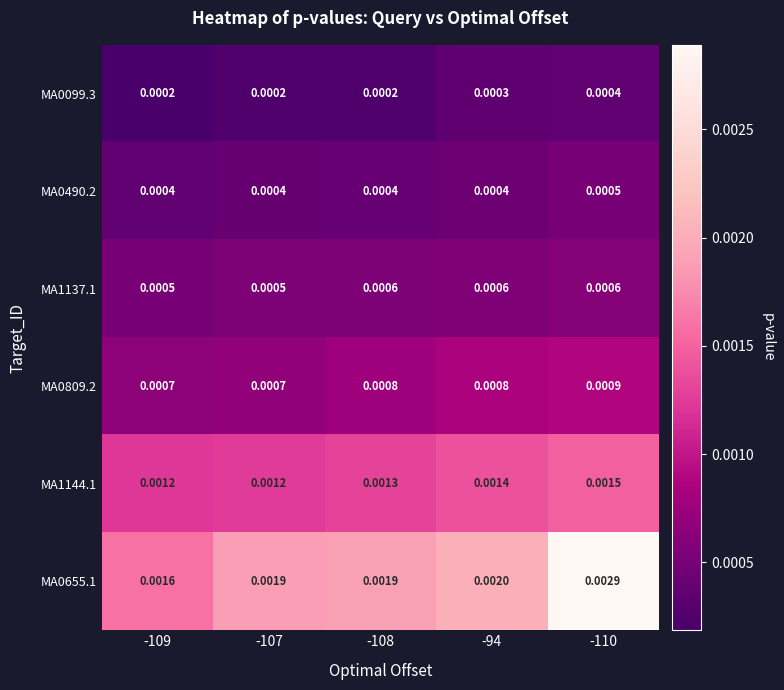

Which series has the widest spread of values?

MA0655.1